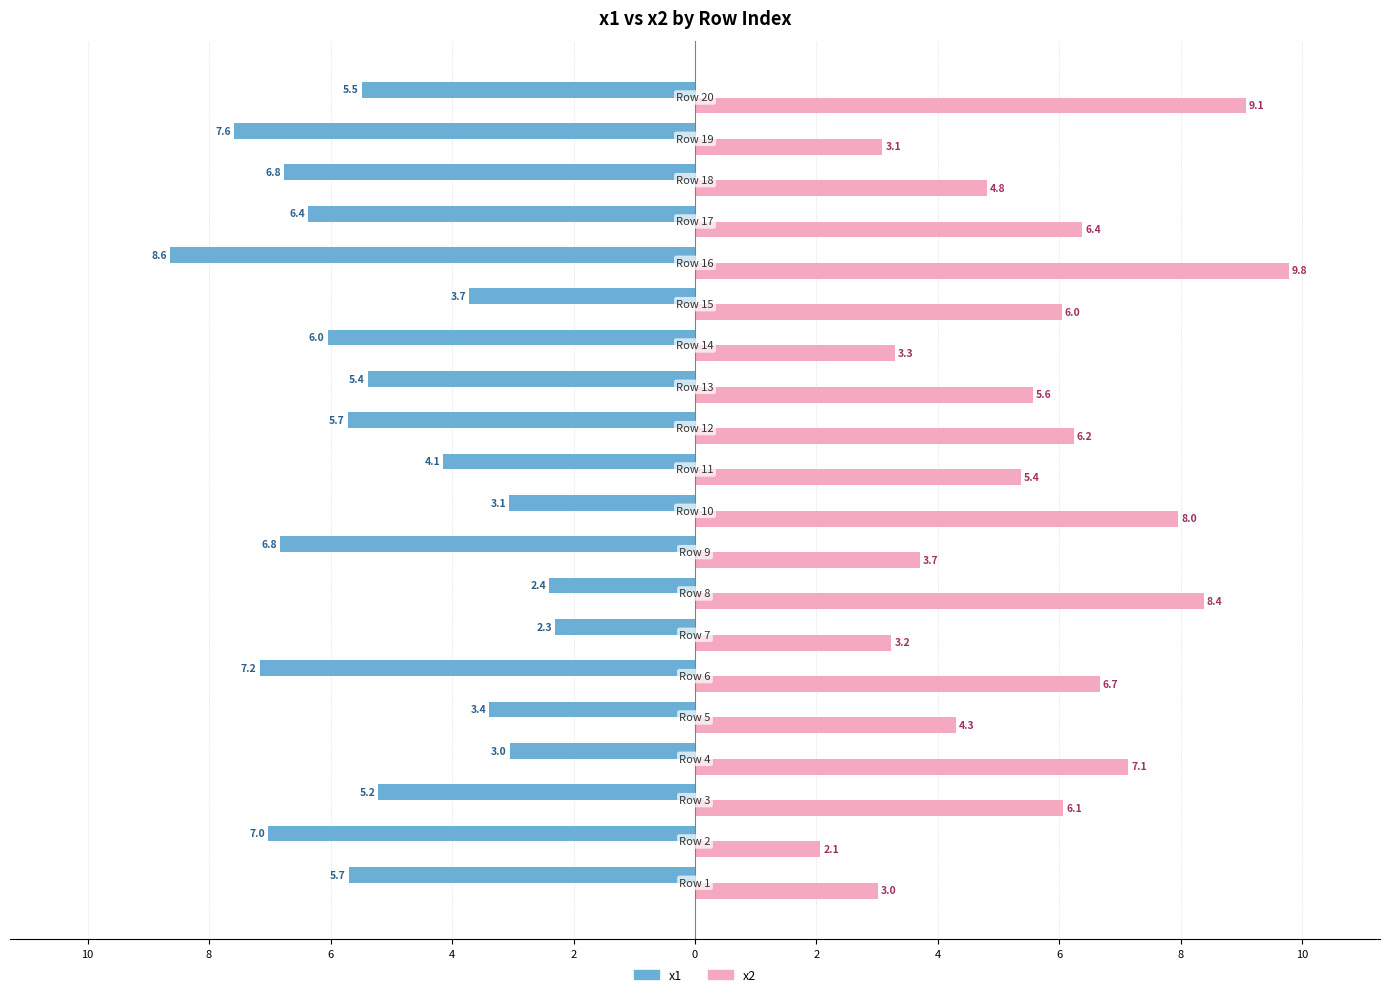

Rank the series by their average value, from highest to lowest.

x2, x1